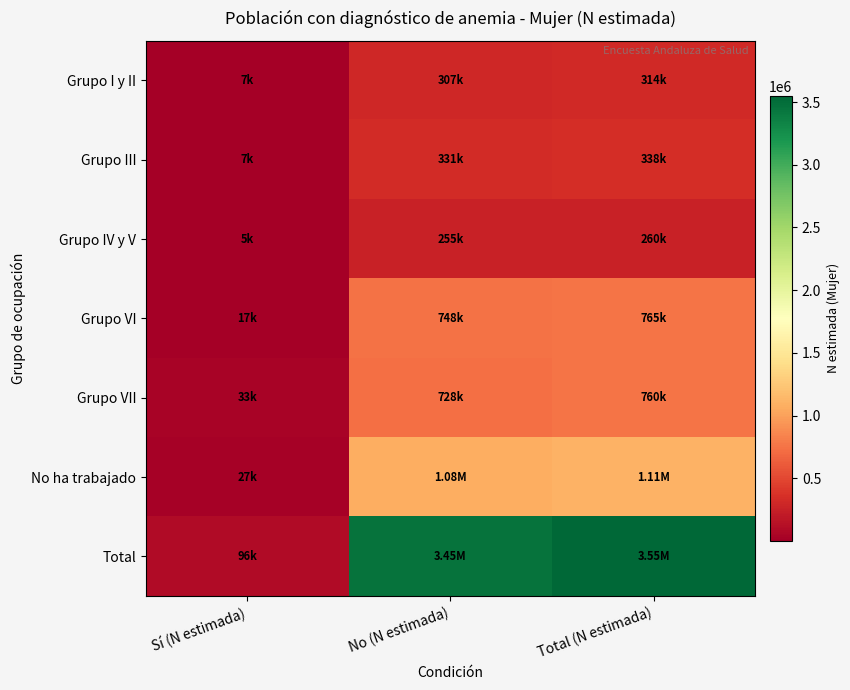

Reading right to left, what are all the values shown in this chart?

Grupo I y II: Total (N estimada)=314454	No (N estimada)=307340	Sí (N estimada)=7114
Grupo III: Total (N estimada)=338011	No (N estimada)=330704	Sí (N estimada)=7307
Grupo IV y V: Total (N estimada)=260129	No (N estimada)=255192	Sí (N estimada)=4937
Grupo VI: Total (N estimada)=764722	No (N estimada)=747933	Sí (N estimada)=16789
Grupo VII: Total (N estimada)=760246	No (N estimada)=727512	Sí (N estimada)=32734
No ha trabajado: Total (N estimada)=1108305	No (N estimada)=1081682	Sí (N estimada)=26623
Total: Total (N estimada)=3545868	No (N estimada)=3450363	Sí (N estimada)=95505